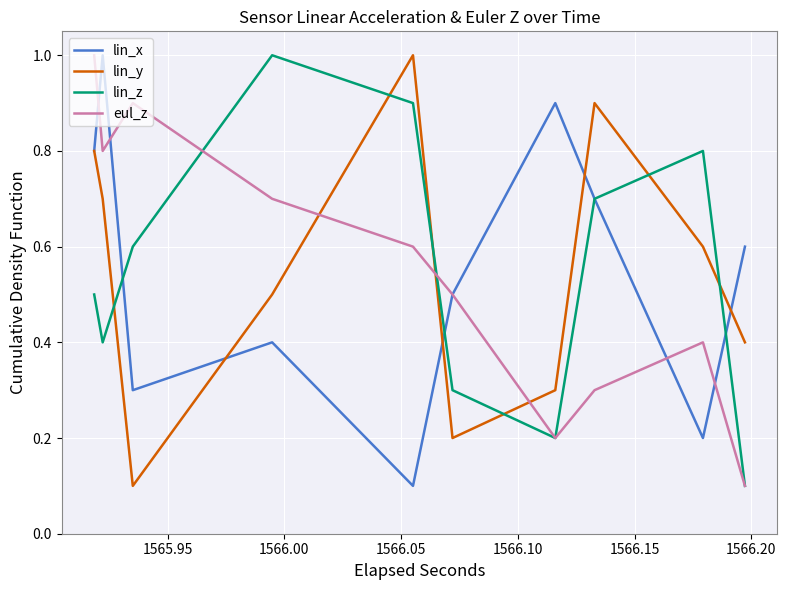

What is the difference between the maximum and second lowest values in the lin_y series?

0.8